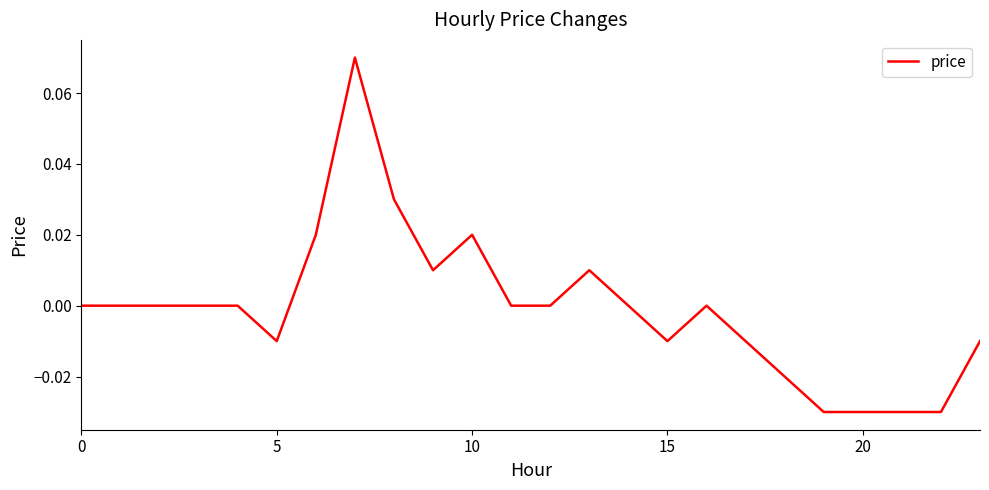

Does the chart display data point markers on the line(s)?

No